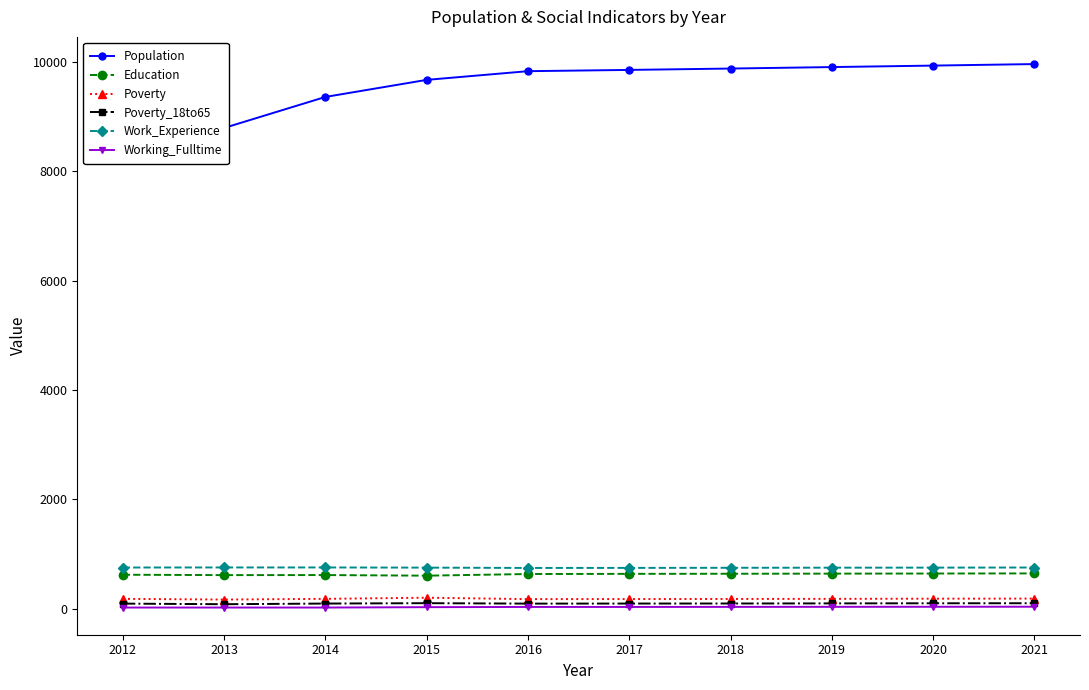

Is it true that Education equals 431 at 2020?

False